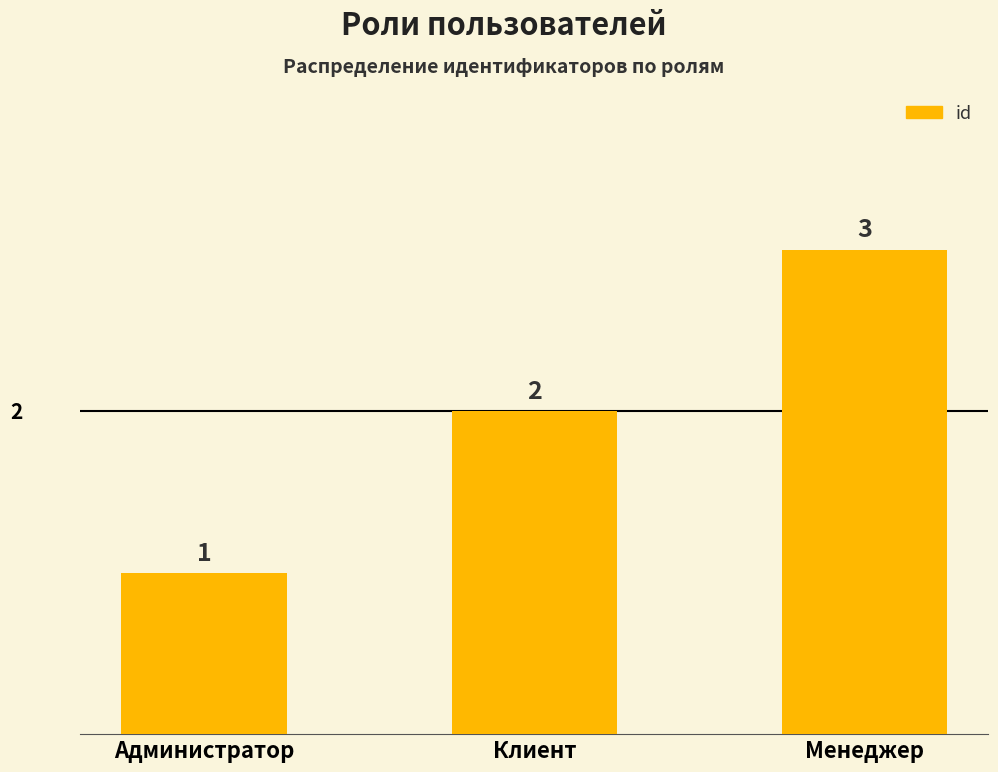

Does the chart contain stacked bars?

No